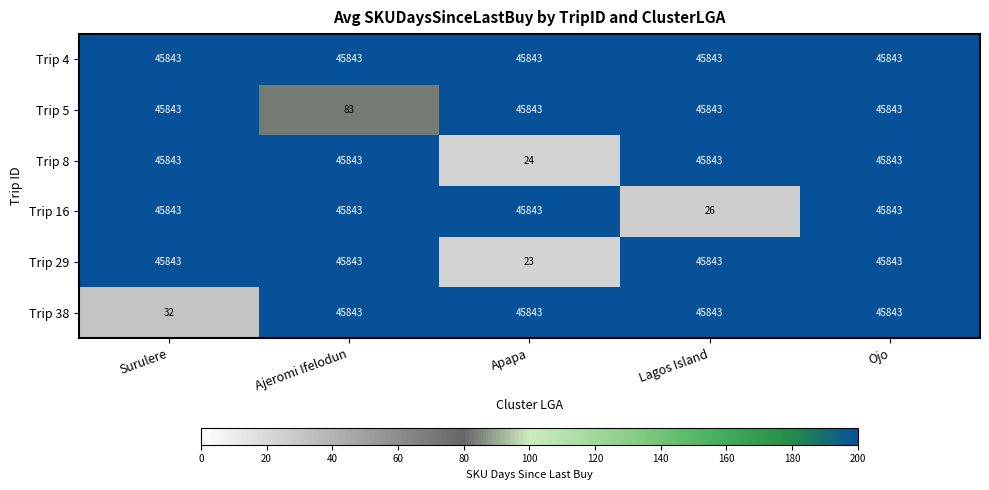

Is it true that Trip 29 equals 23 at Apapa?

True